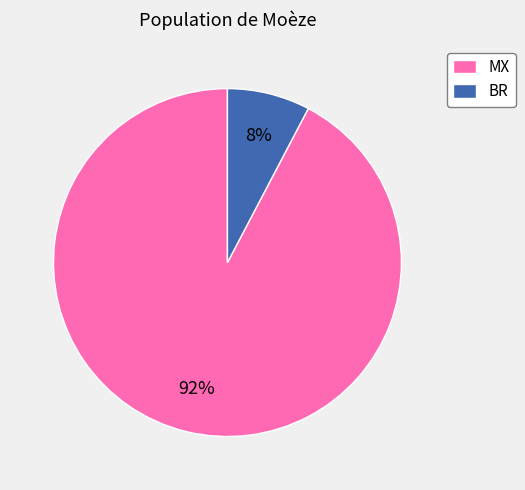

The BR slice represents 8% of the pie. True or false?

True